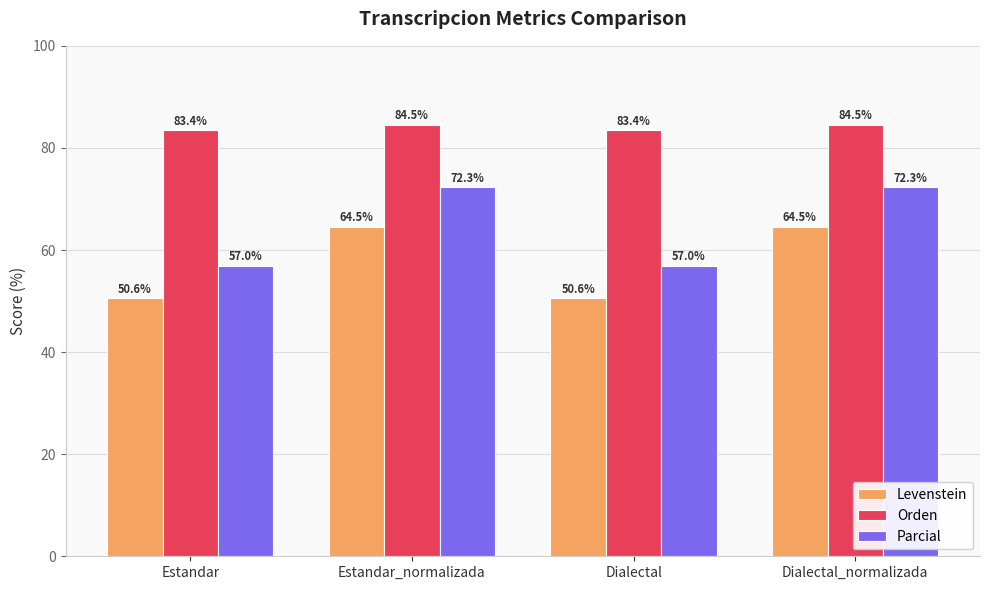

What is the sum of the Levenstein values at Estandar and Estandar_normalizada?

115.1